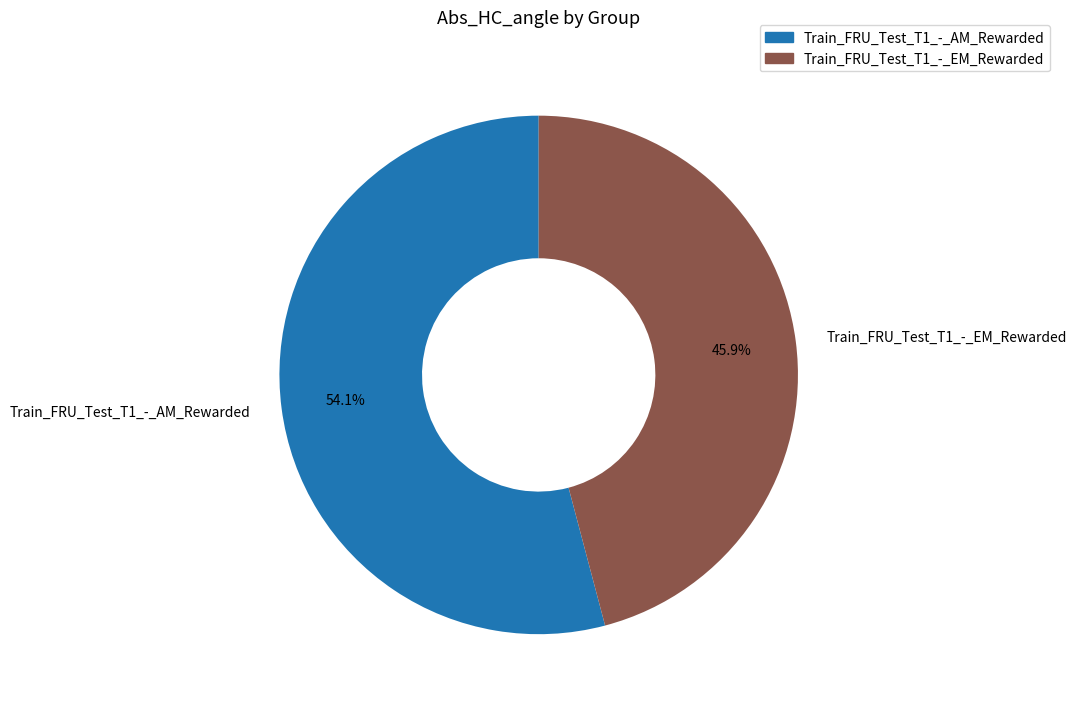

To the nearest percent, what is the difference between the largest and smallest slice percentages?

8%